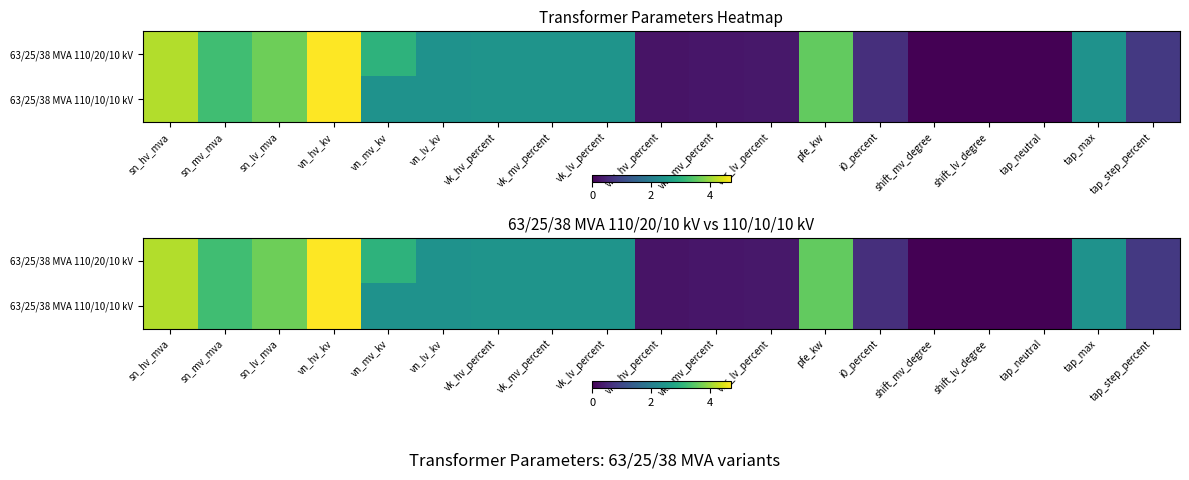

The value of 63/25/38 MVA 110/20/10 kV at tap_step_percent is 0.8. True or false?

True